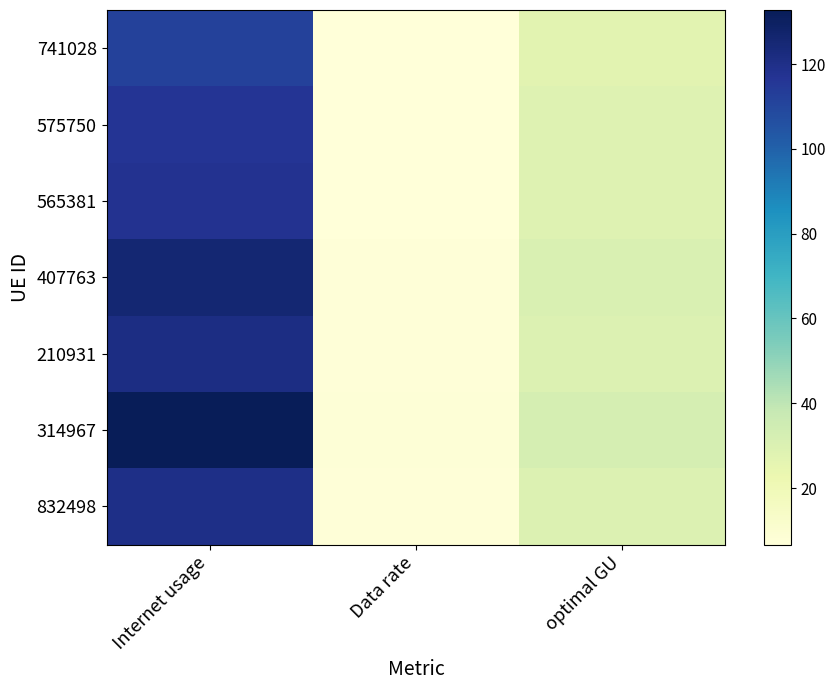

Which series has the largest total across all categories?

314967